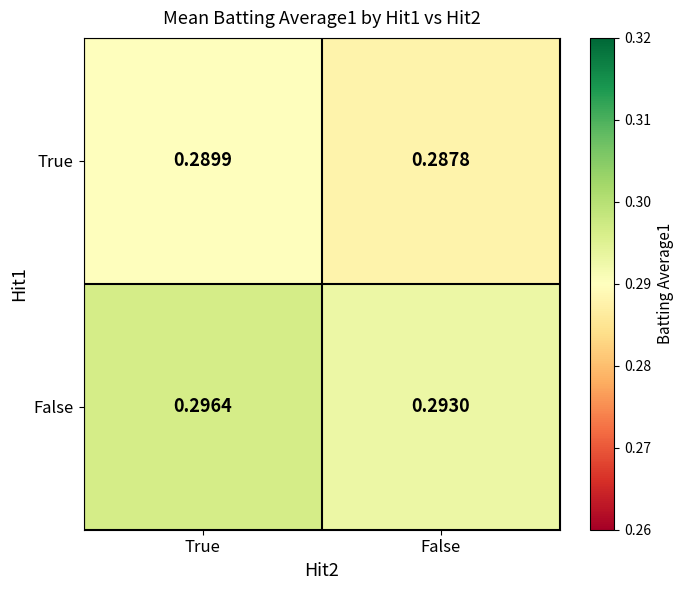

At which label is True closest to 0?

False